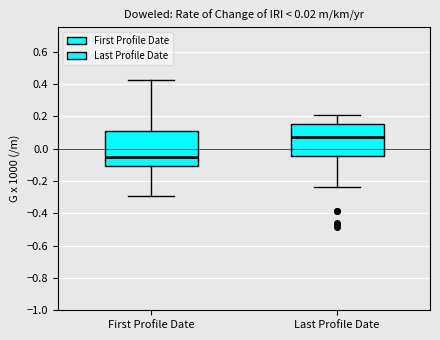

Reading left to right, read every box against the y-axis: the position of its median line, the range the box covers, and the ends of its whiskers. The values are not printed on the chart, so give them approximately, as read against the axis.

First Profile Date: median -0.06, box -0.10 to 0.12, whiskers -0.30 to 0.42
Last Profile Date: median 0.06, box -0.04 to 0.14, whiskers -0.24 to 0.20